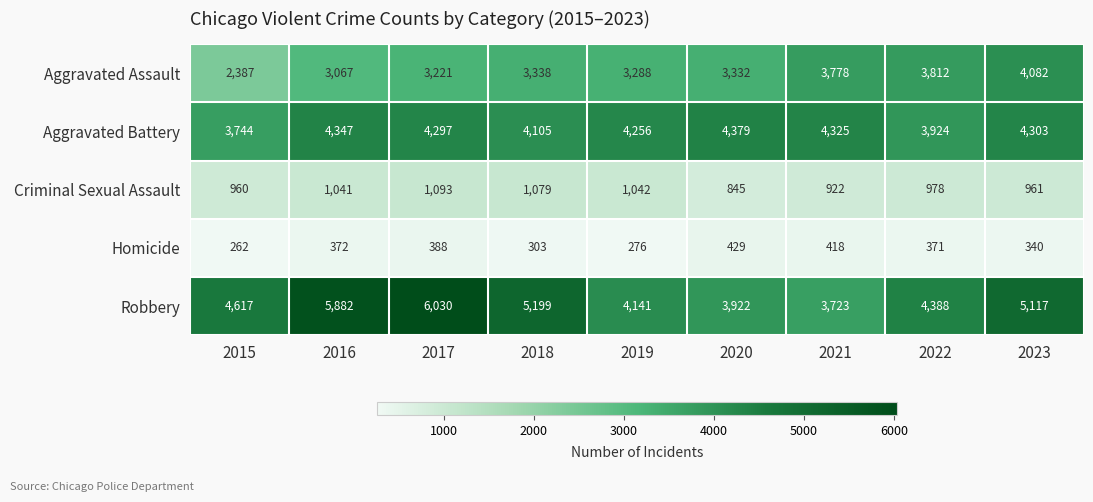

What is the sum of all Aggravated Battery values?

37680